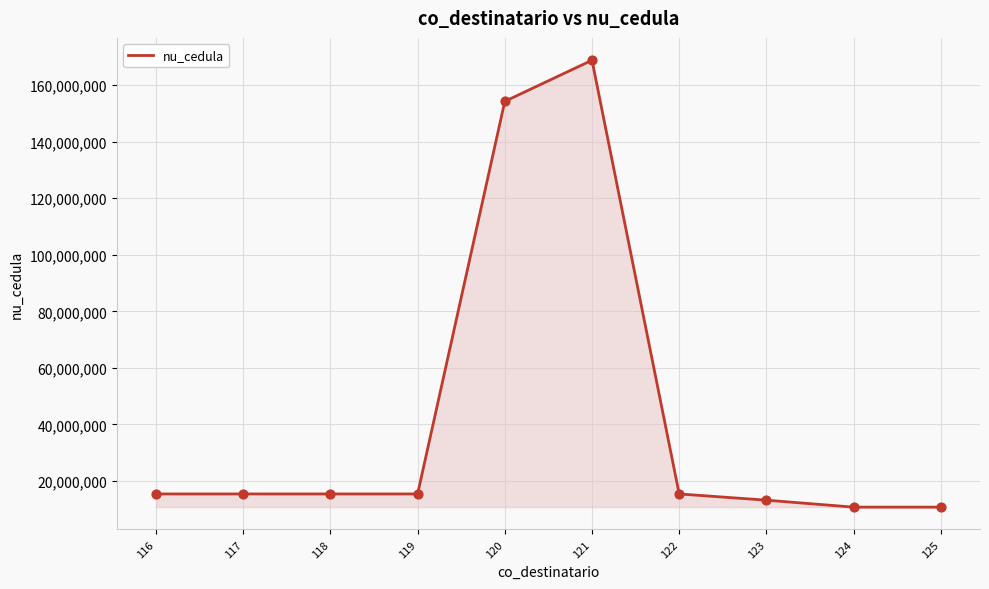

What is the ratio of the value at 120 to the value at 123?

11.7